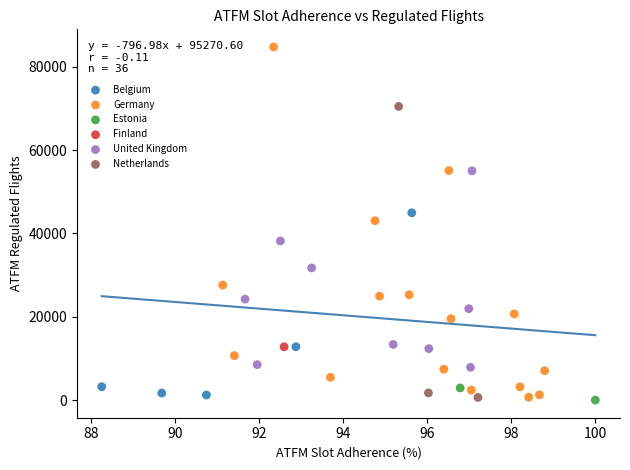

What are all the series names shown in the legend?

Belgium, Germany, Estonia, Finland, United Kingdom, Netherlands